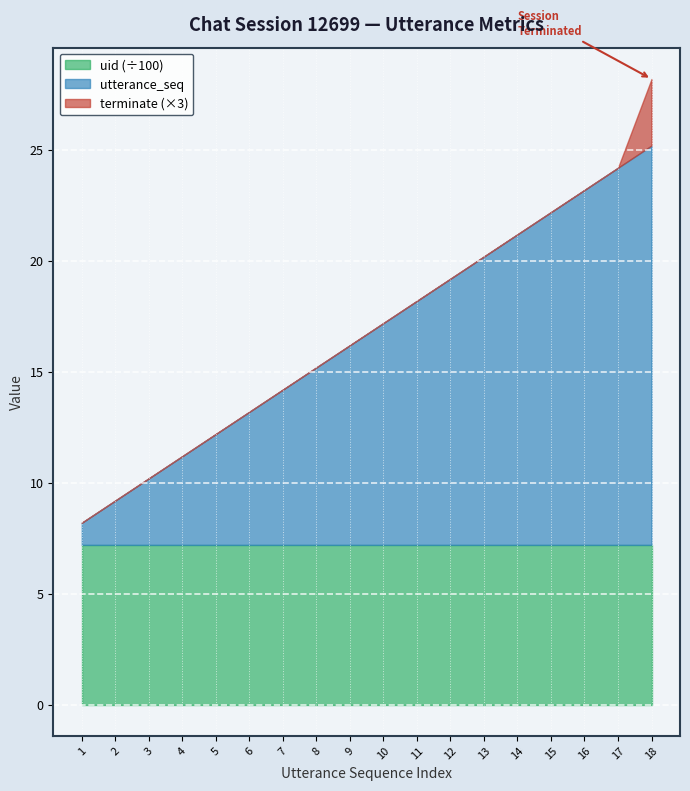

Reading left to right, what are all the values shown in this chart?

utterance_seq: 1=1	2=2	3=3	4=4	5=5	6=6	7=7	8=8	9=9	10=10	11=11	12=12	13=13	14=14	15=15	16=16	17=17	18=18
terminate: 1=0	2=0	3=0	4=0	5=0	6=0	7=0	8=0	9=0	10=0	11=0	12=0	13=0	14=0	15=0	16=0	17=0	18=1
uid: 1=720	2=720	3=720	4=720	5=720	6=720	7=720	8=720	9=720	10=720	11=720	12=720	13=720	14=720	15=720	16=720	17=720	18=720